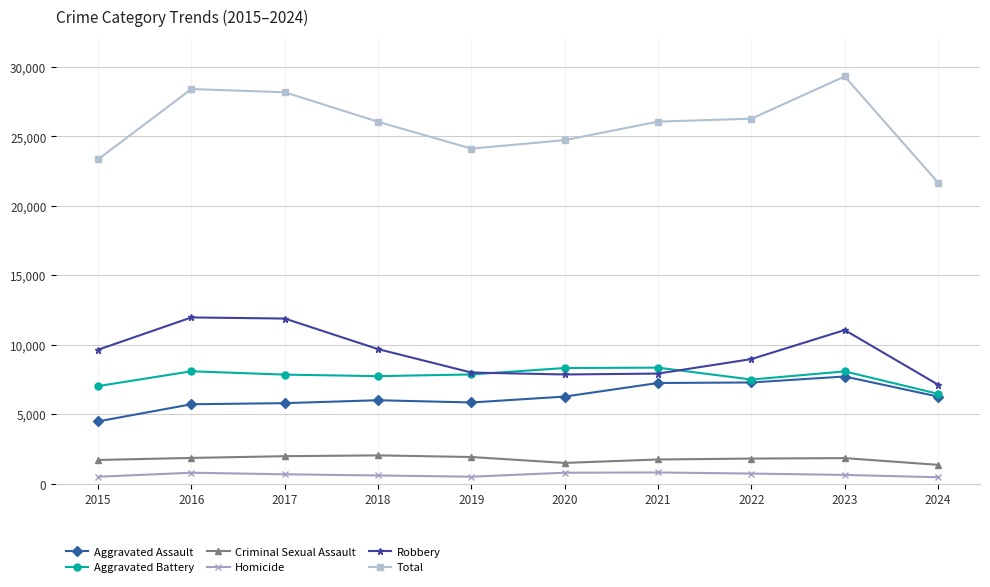

How many series are shown in this chart?

6